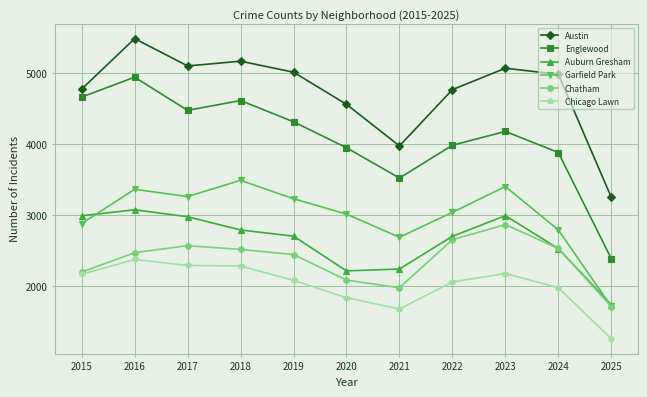

The Garfield Park series shows 2878 at 2015. True or false?

True